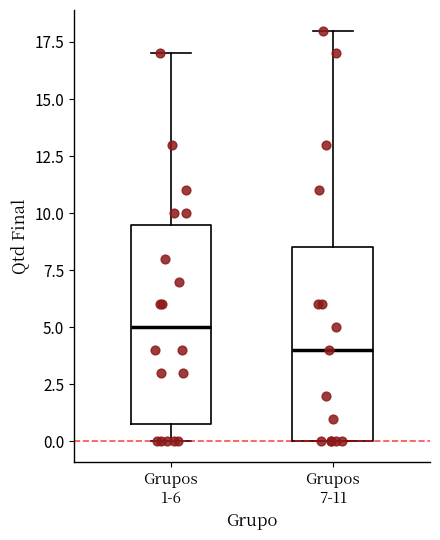

Reading left to right, read every box against the y-axis: the position of its median line, the range the box covers, and the ends of its whiskers. The values are not printed on the chart, so give them approximately, as read against the axis.

Grupos 1-6: median 5.0, box 1.0 to 9.5, whiskers 0.0 to 17.0
Grupos 7-11: median 4.0, box 0.0 to 8.5, whiskers 0.0 to 18.0